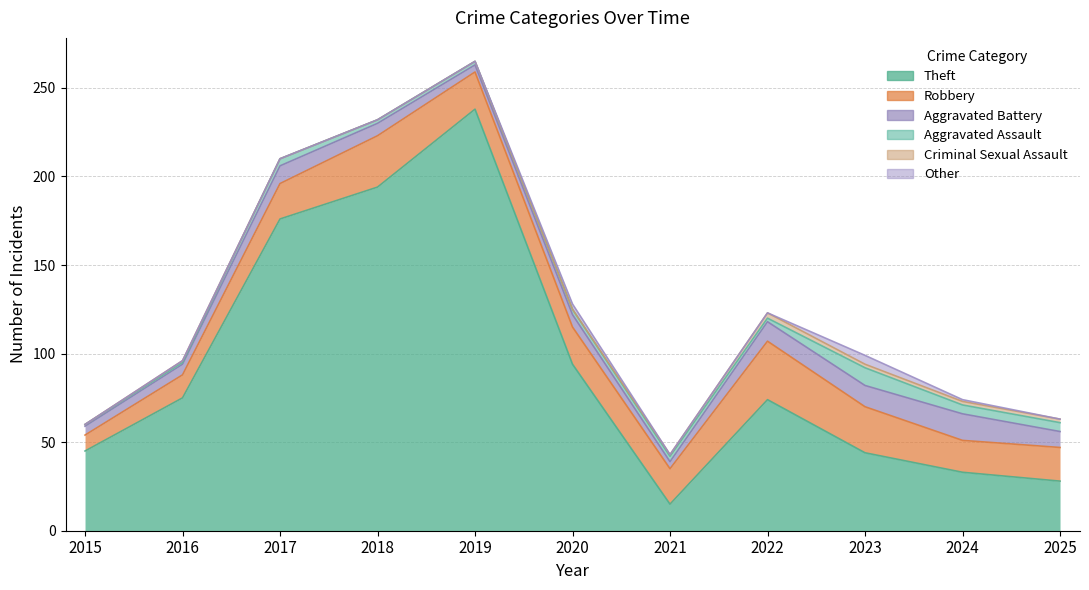

Where does the Robbery series first go above 20?

2018